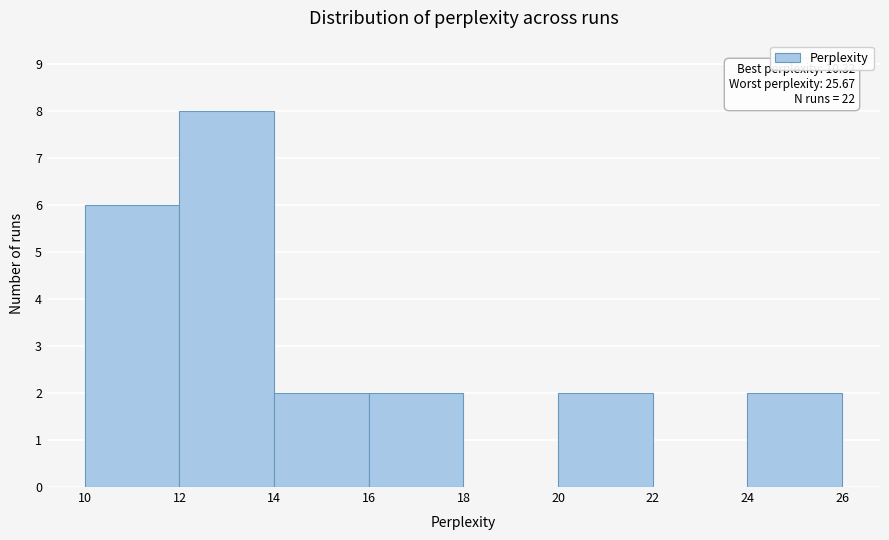

Which range on the x-axis has the tallest bar?

12 to 14